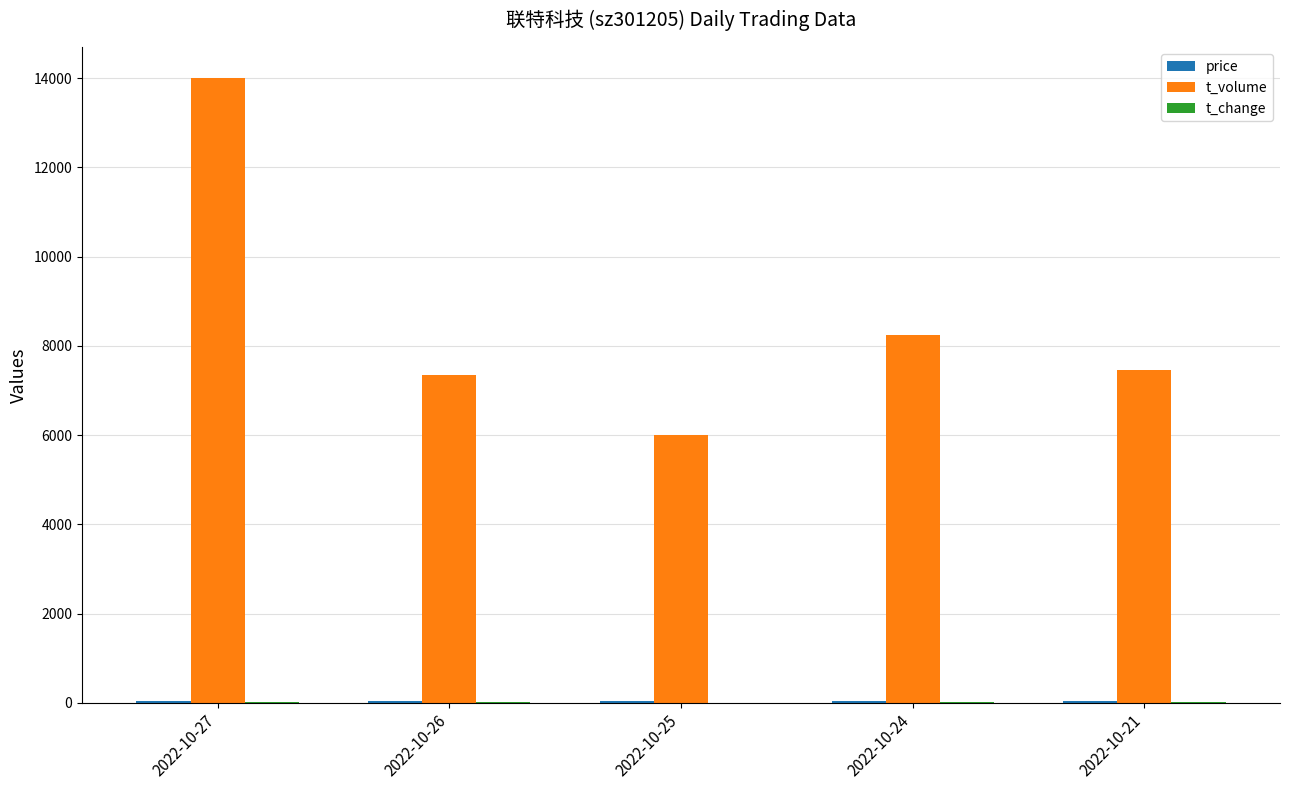

At which label does t_volume reach its peak?

2022-10-27